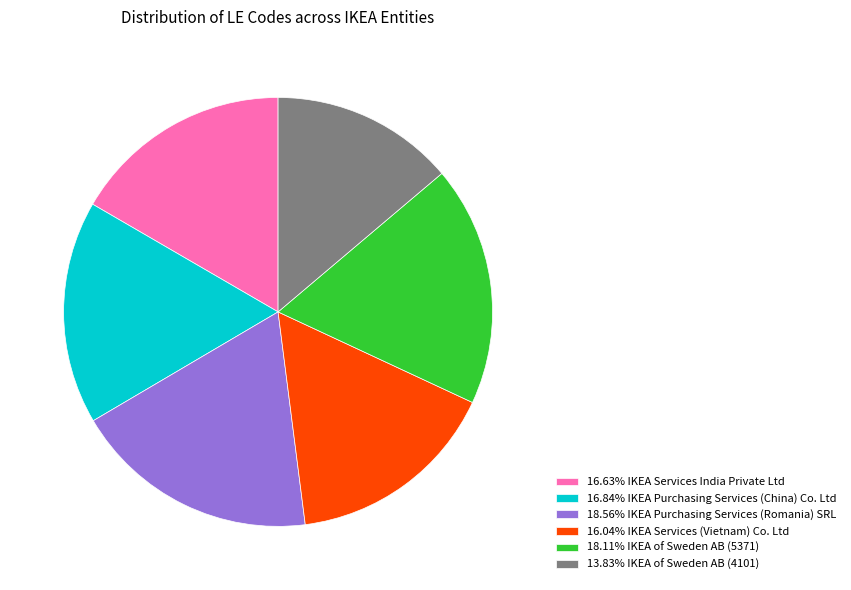

What is the ratio of the value at 18.56% IKEA Purchasing Services (Romania) SRL to the value at 13.83% IKEA of Sweden AB (4101)?

1.3